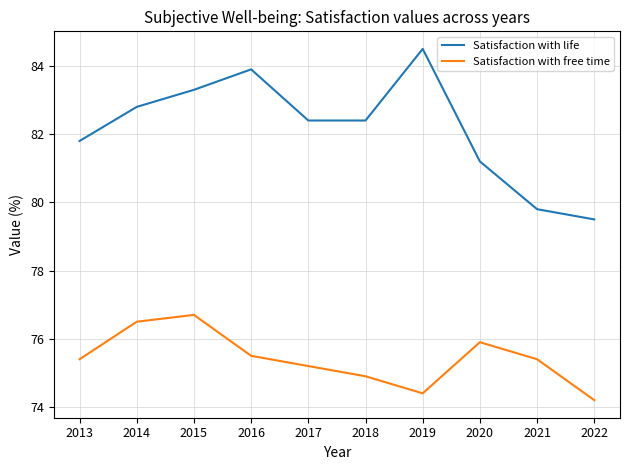

How many values in the Satisfaction with free time series are below 75?

3